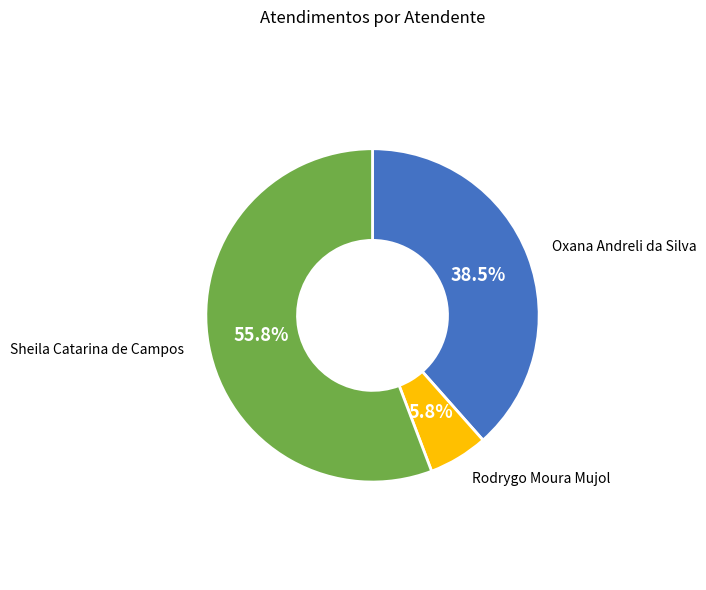

Is there any slice that represents more than half of the pie?

Yes